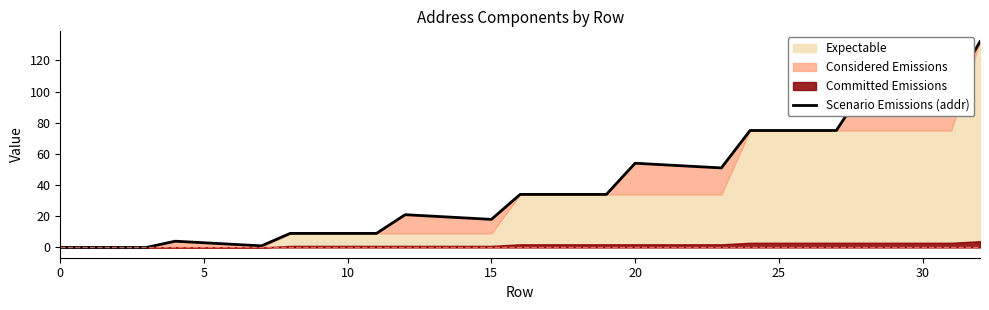

Does the chart display data point markers on the line(s)?

No